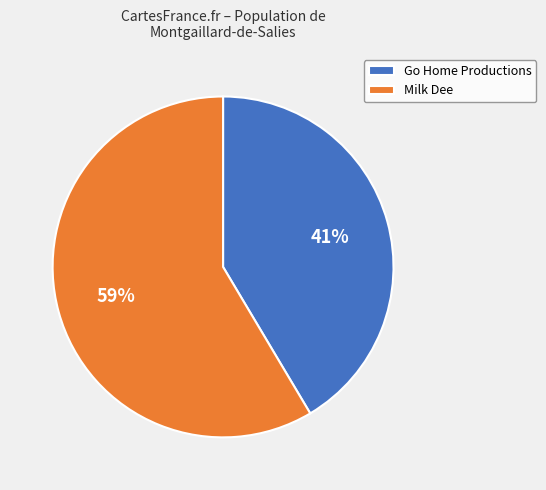

To the nearest percent, what percentage of the pie is Milk Dee?

59%